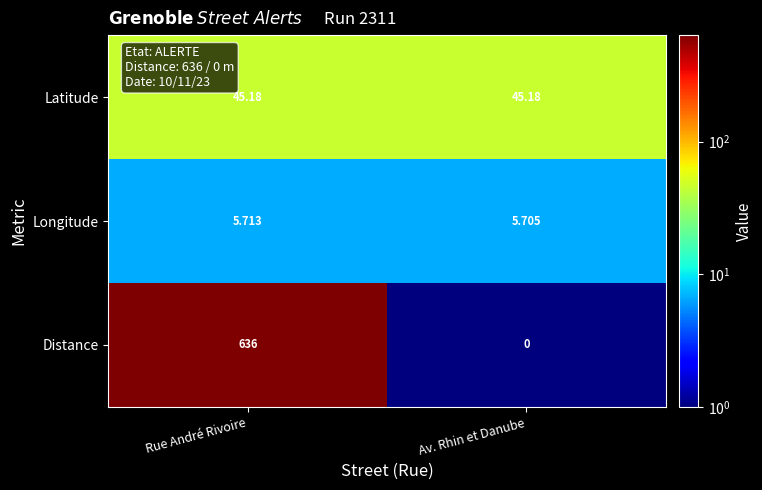

Which series changed the most between Rue André Rivoire and Av. Rhin et Danube?

Distance